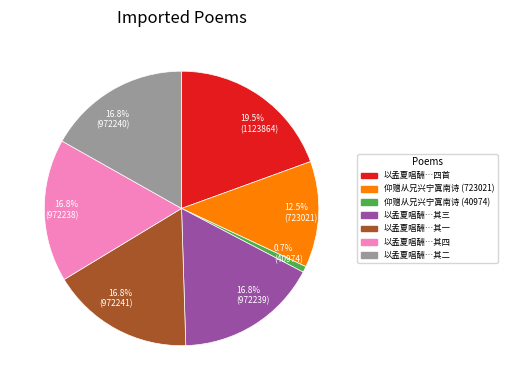

Count the number of slices in the pie.

7